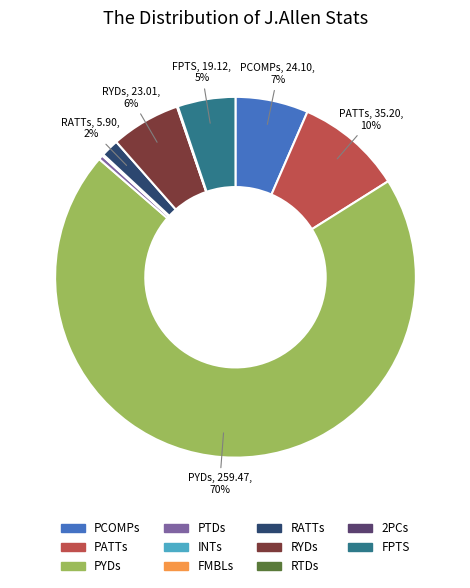

To the nearest percent, what is the difference between the largest and smallest slice percentages?

70%